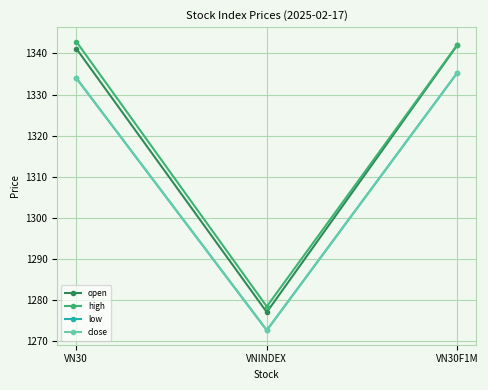

Where is close nearest to the value 1304?

VN30